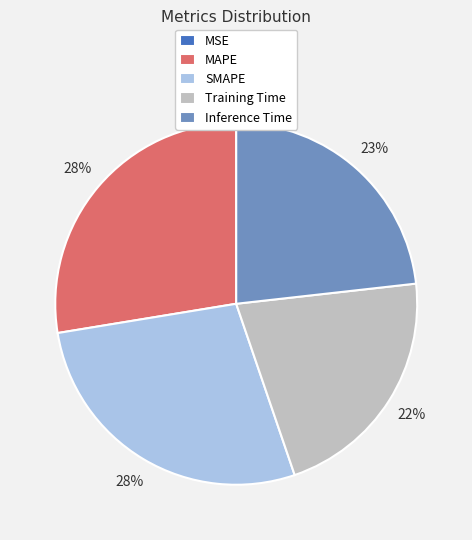

The Training Time slice represents 22% of the pie. True or false?

True